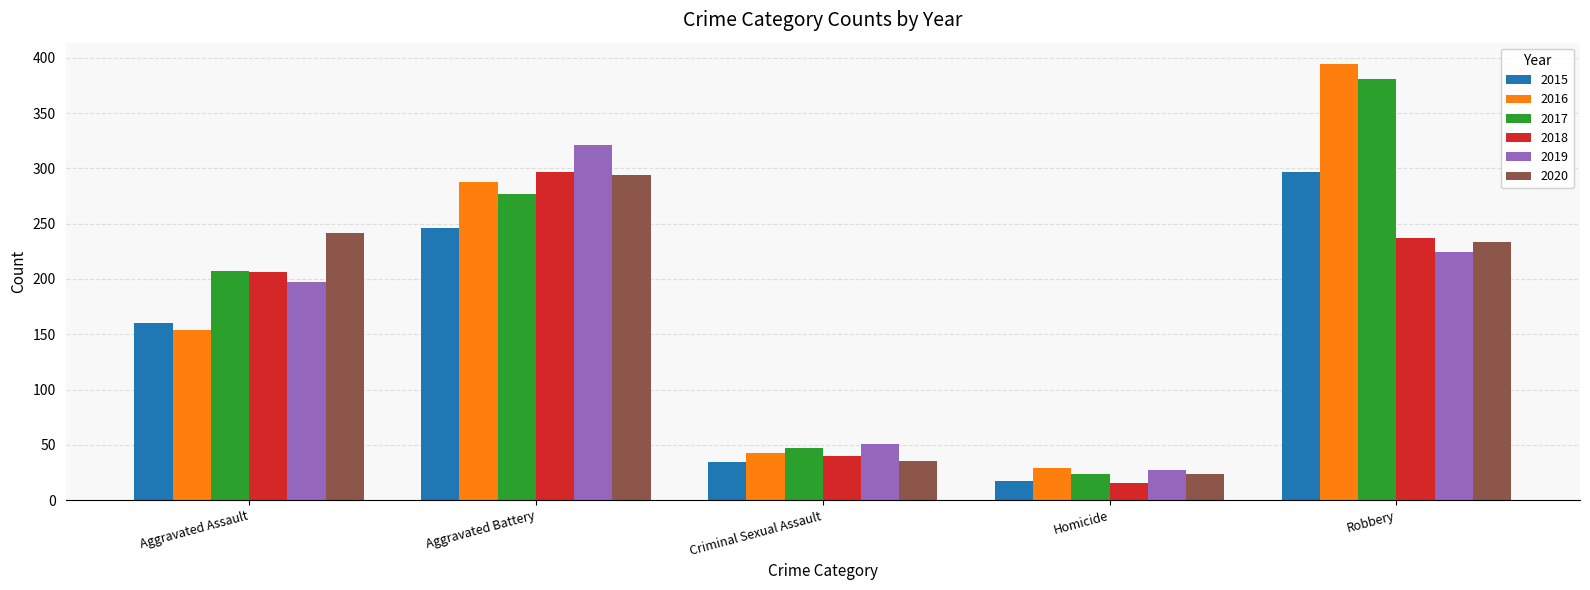

The 2020 series shows 24 at Homicide. True or false?

True